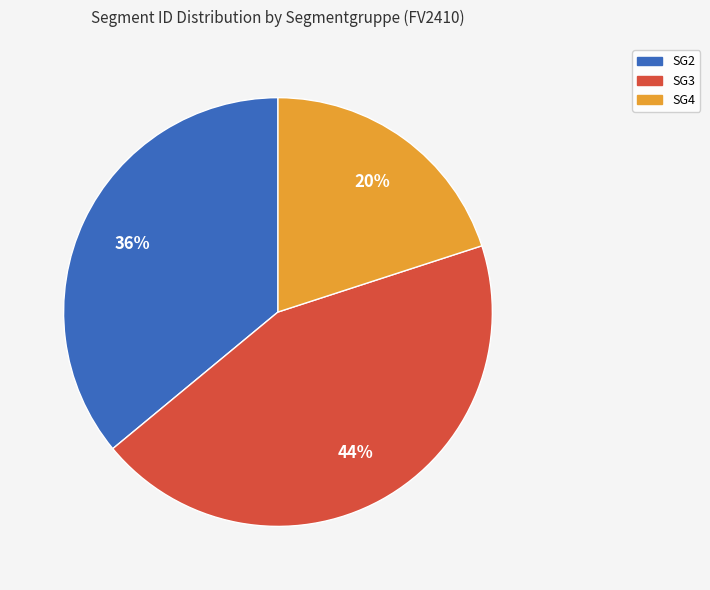

To the nearest percent, what is the average slice percentage?

33%